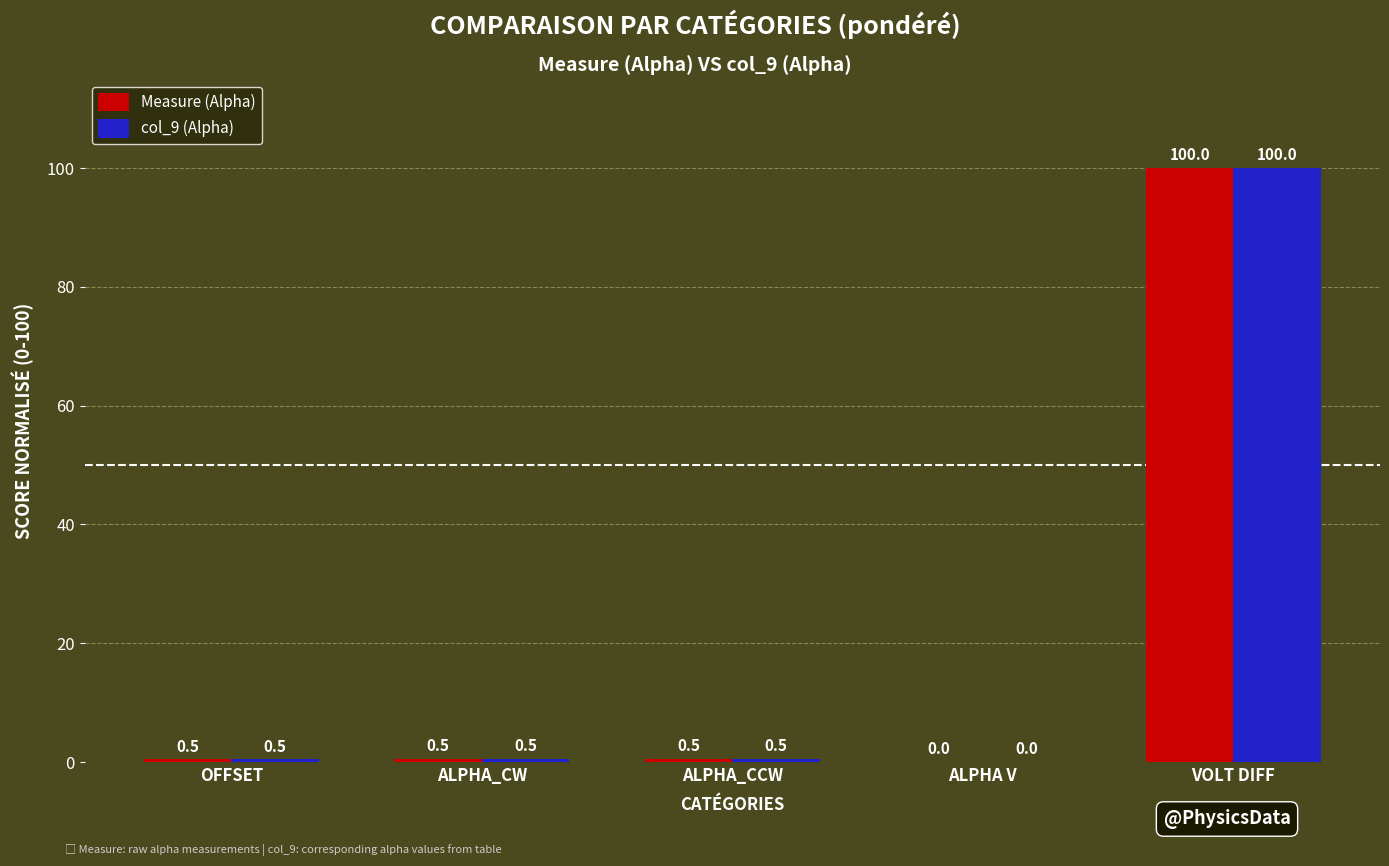

Read the Measure (Alpha) value at ALPHA_CCW.

0.5